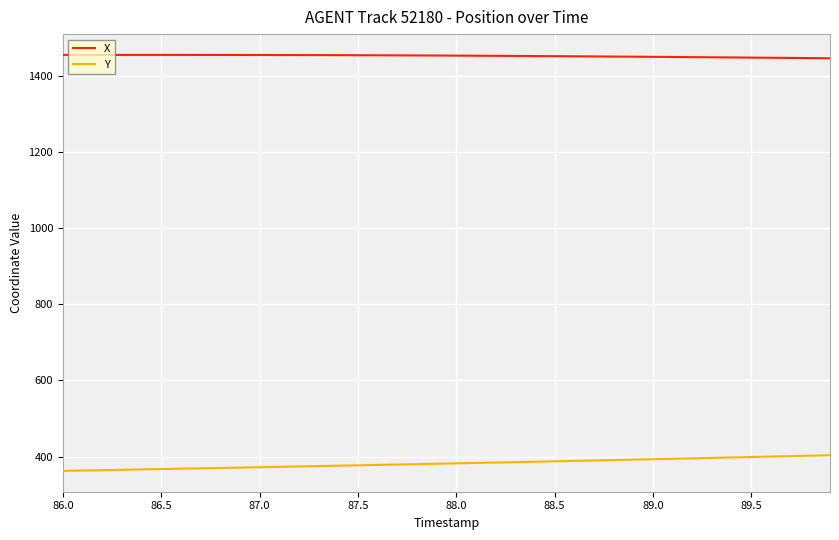

True or false: X and Y intersect in this chart.

False